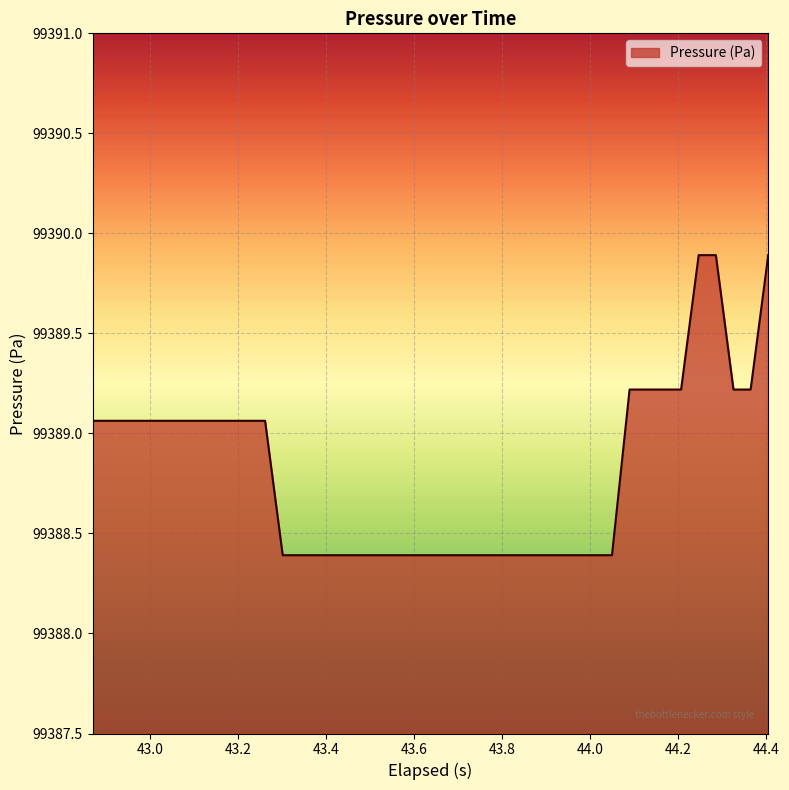

What is the maximum value shown in the chart?

99389.9